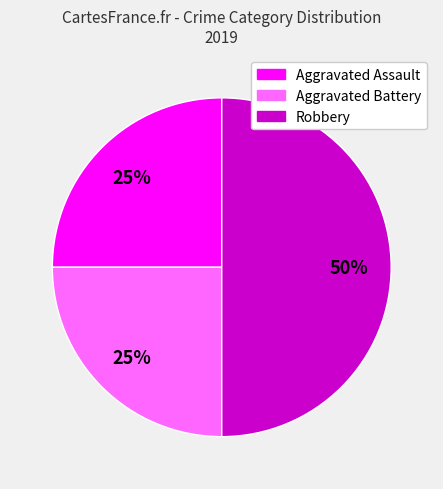

To the nearest percent, what is the difference between the Aggravated Assault and Robbery slice percentages?

25%